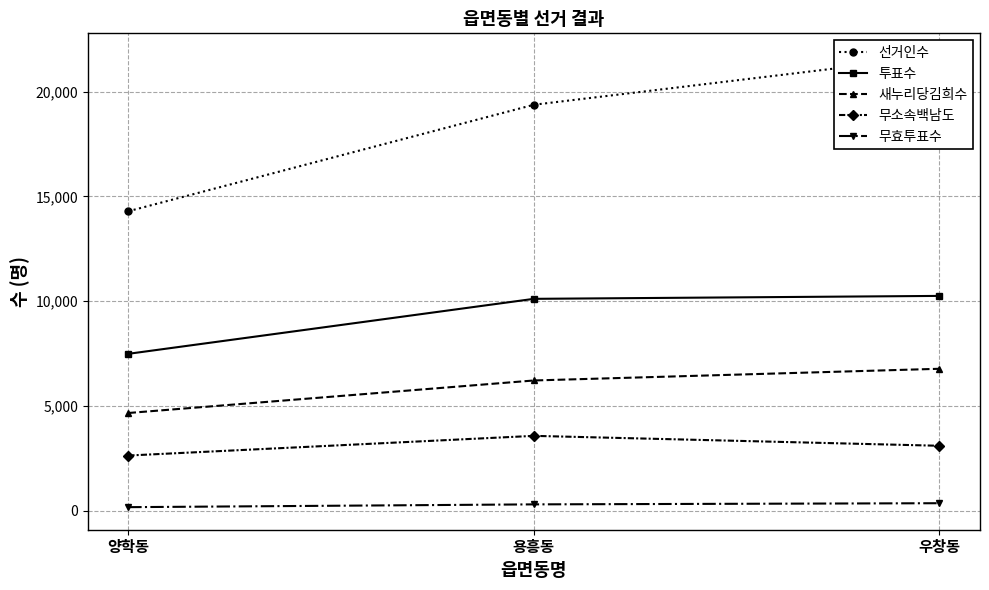

What is the label of the 2nd point from the left?

용흥동